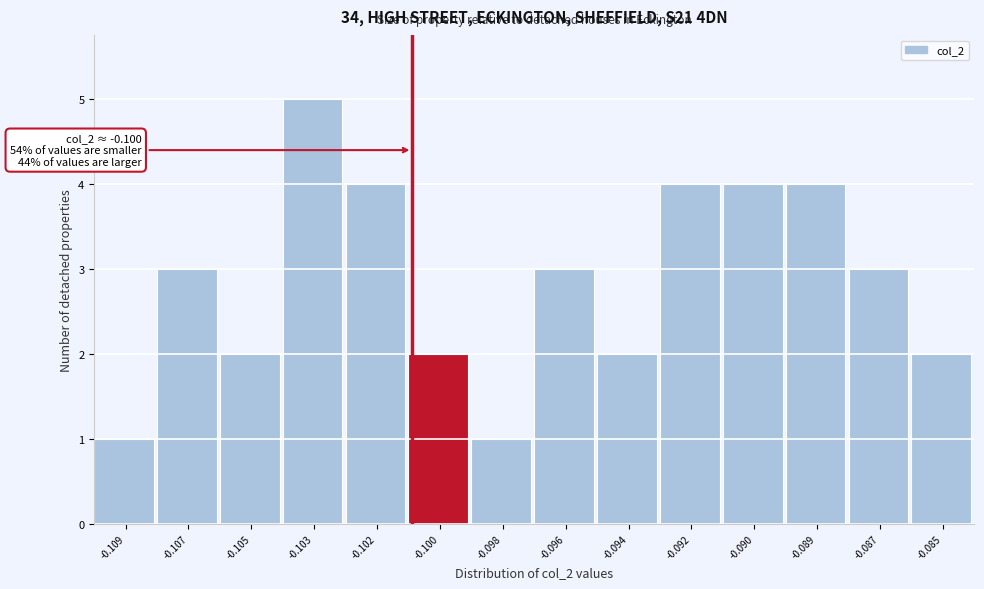

Reading left to right, transcribe all the data shown in this chart.

1	3	2	5	4	2	1	3	2	4	4	4	3	2